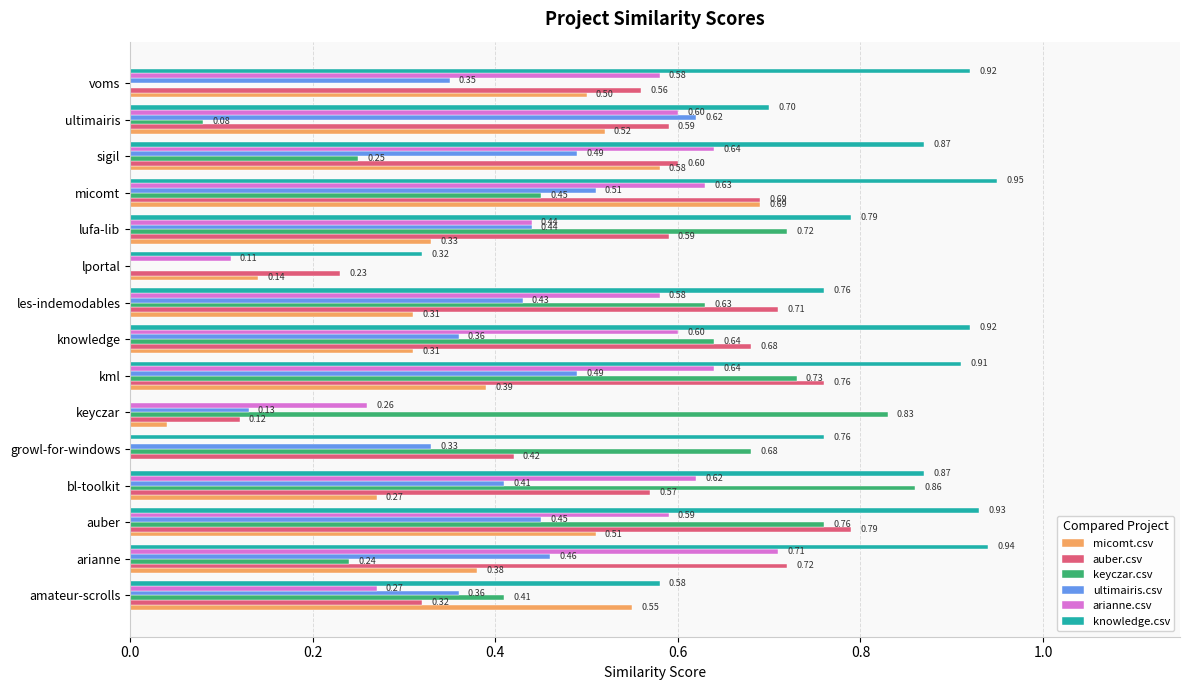

At which label is micomt.csv closest to 0?

growl-for-windows